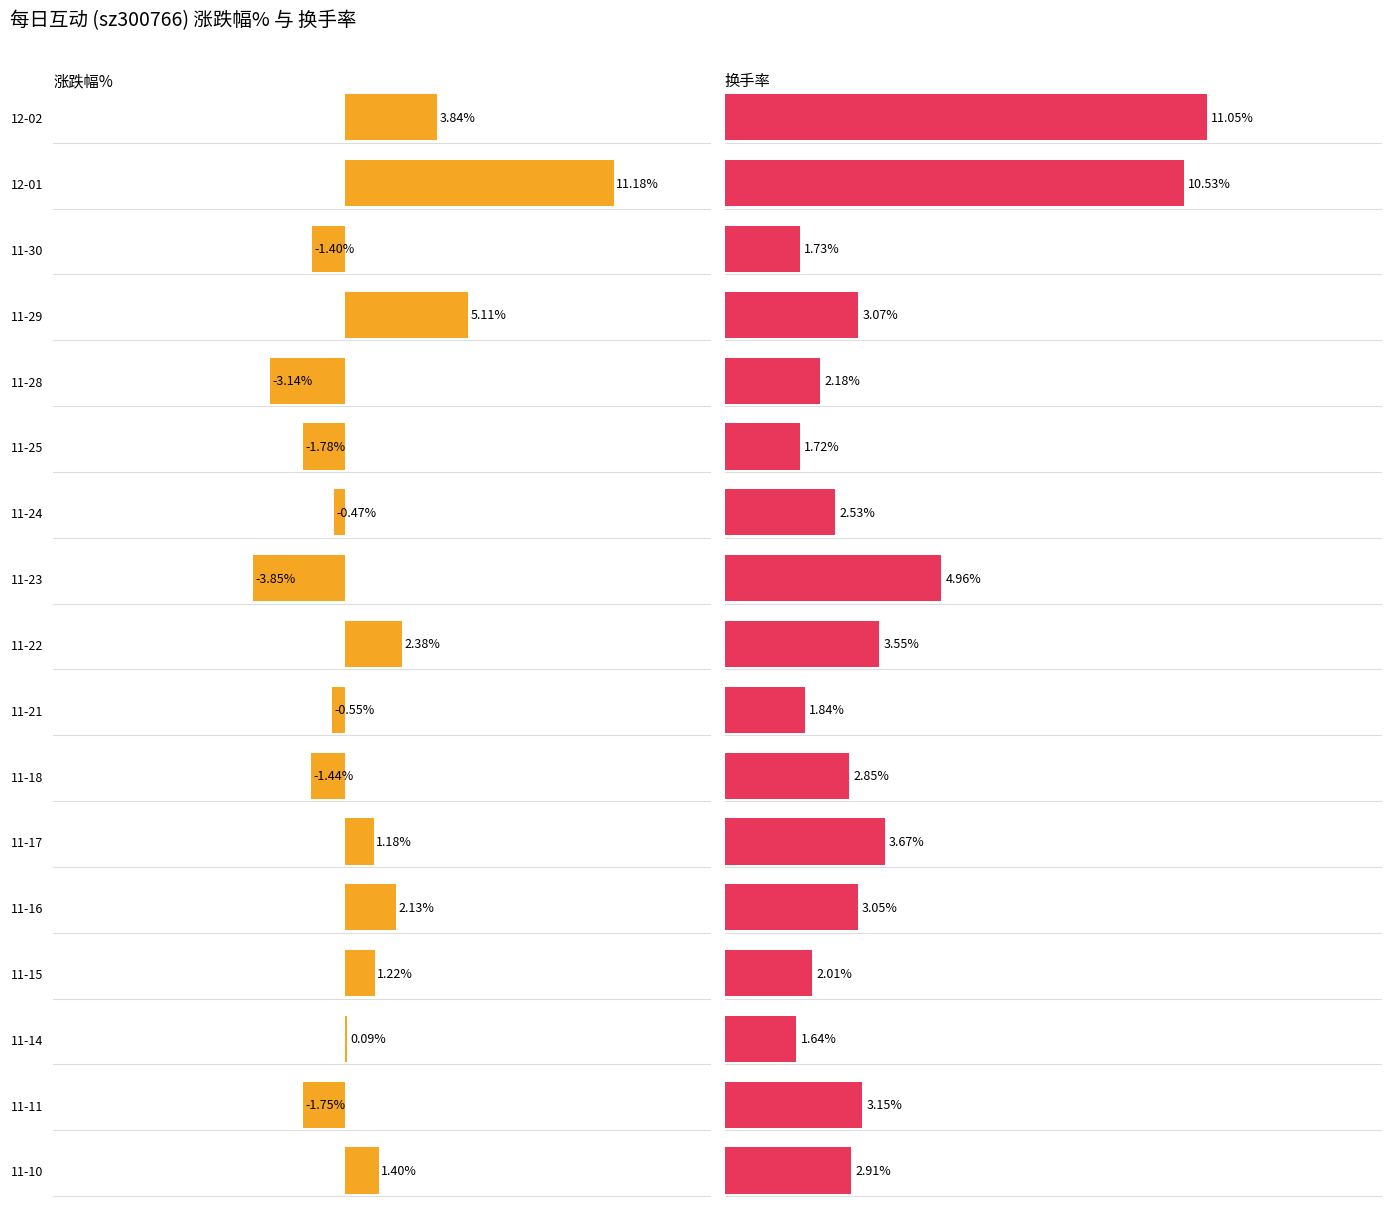

Reading right to left, transcribe all the data shown in this chart.

涨跌幅%: 1.4	-1.8	0.1	1.2	2.1	1.2	-1.4	-0.6	2.4	-3.9	-0.5	-1.8	-3.1	5.1	-1.4	11.2	3.8
换手率: 2.9	3.1	1.6	2.0	3.0	3.7	2.9	1.8	3.5	5.0	2.5	1.7	2.2	3.1	1.7	10.5	11.1